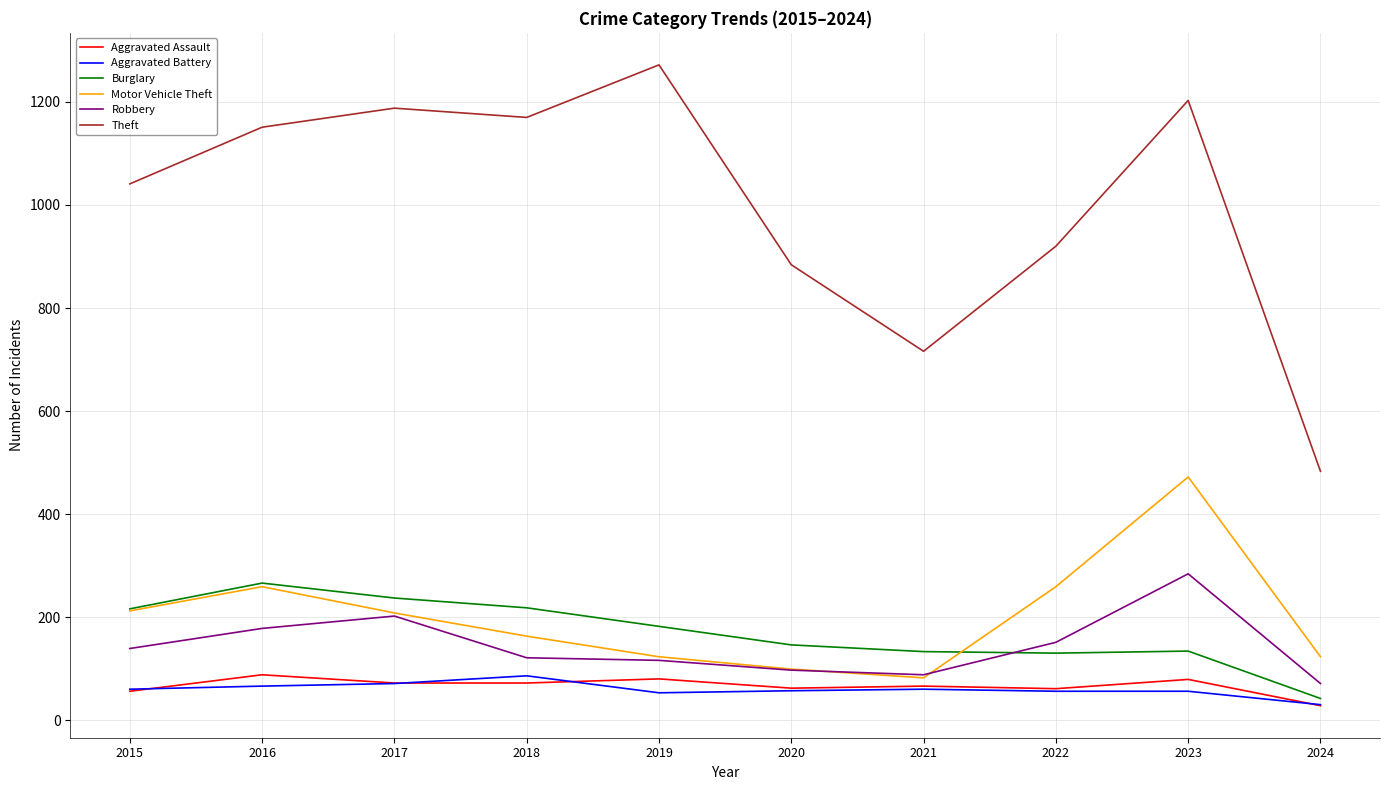

After their last crossing, which series has the higher values: Robbery or Burglary?

Robbery